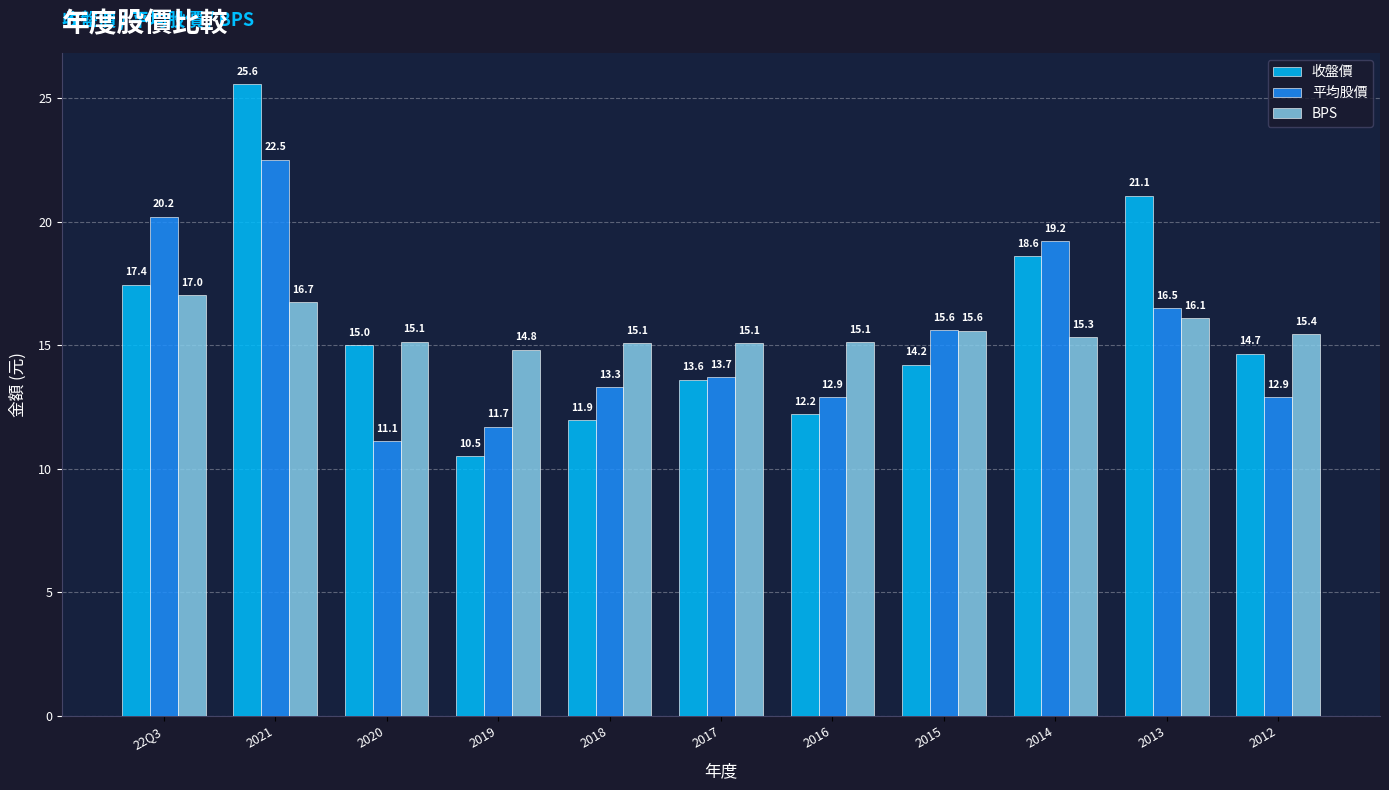

Rank the series by their average value, from lowest to highest.

平均股價, BPS, 收盤價